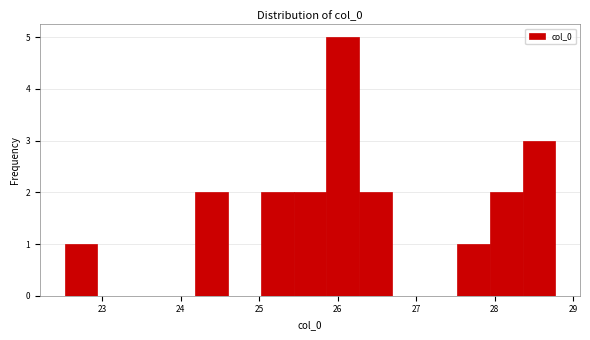

Reading left to right, list every bar in this chart as the range it spans on the x-axis followed by its height. Neither the bar edges nor the heights are printed on the chart, so give them approximately, as read against the axes.

22.5 to 22.9: 1
22.9 to 23.4: 0
23.4 to 23.8: 0
23.8 to 24.2: 0
24.2 to 24.6: 2
24.6 to 25.0: 0
25.0 to 25.4: 2
25.4 to 25.9: 2
25.9 to 26.3: 5
26.3 to 26.7: 2
26.7 to 27.1: 0
27.1 to 27.5: 0
27.5 to 27.9: 1
27.9 to 28.4: 2
28.4 to 28.8: 3